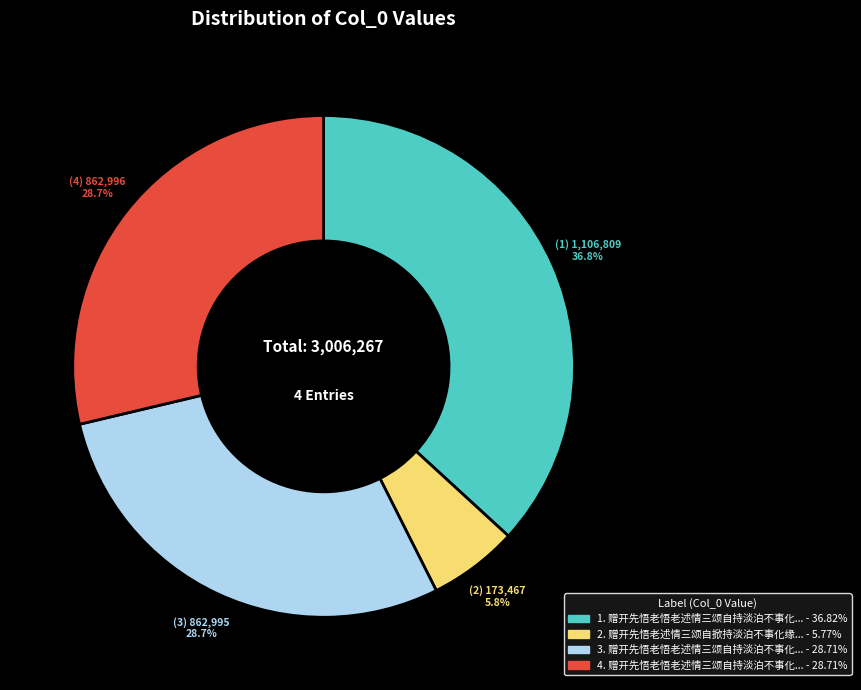

Is there any slice that represents more than half of the pie?

No